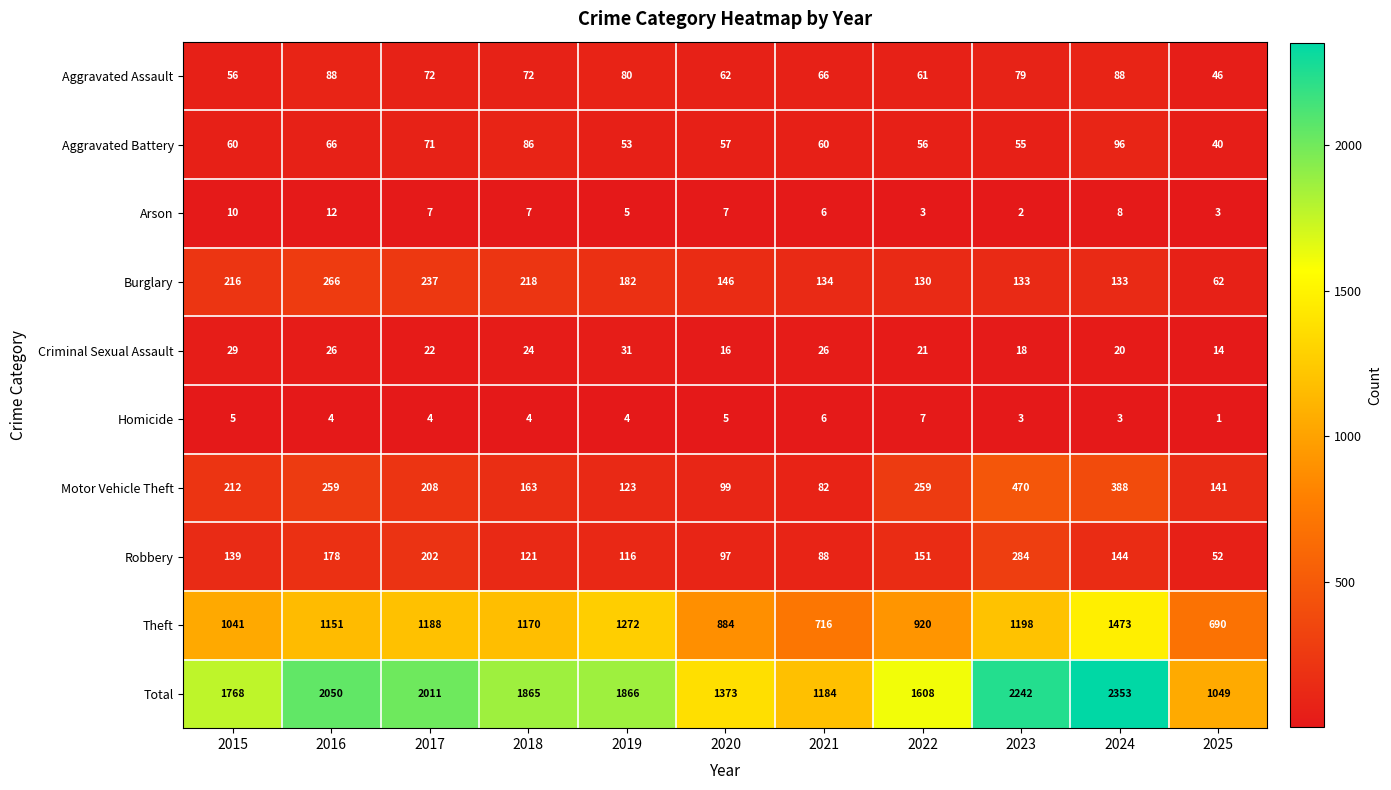

At which category is the sum across all series the highest?

2024